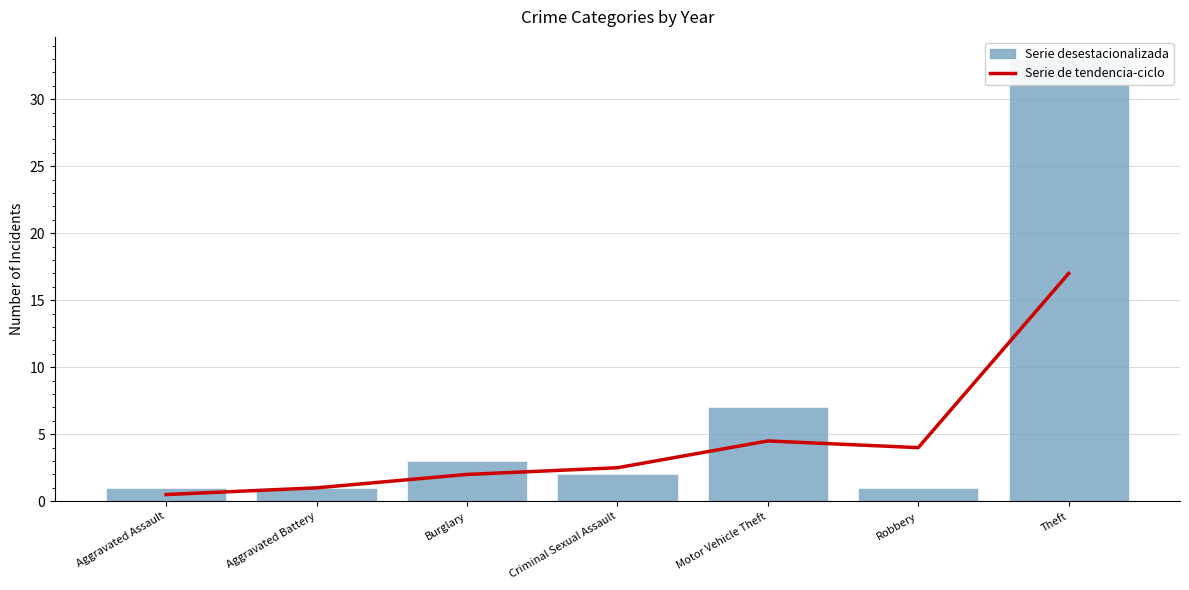

What are all the series names shown in the legend?

Serie de tendencia-ciclo, Serie desestacionalizada